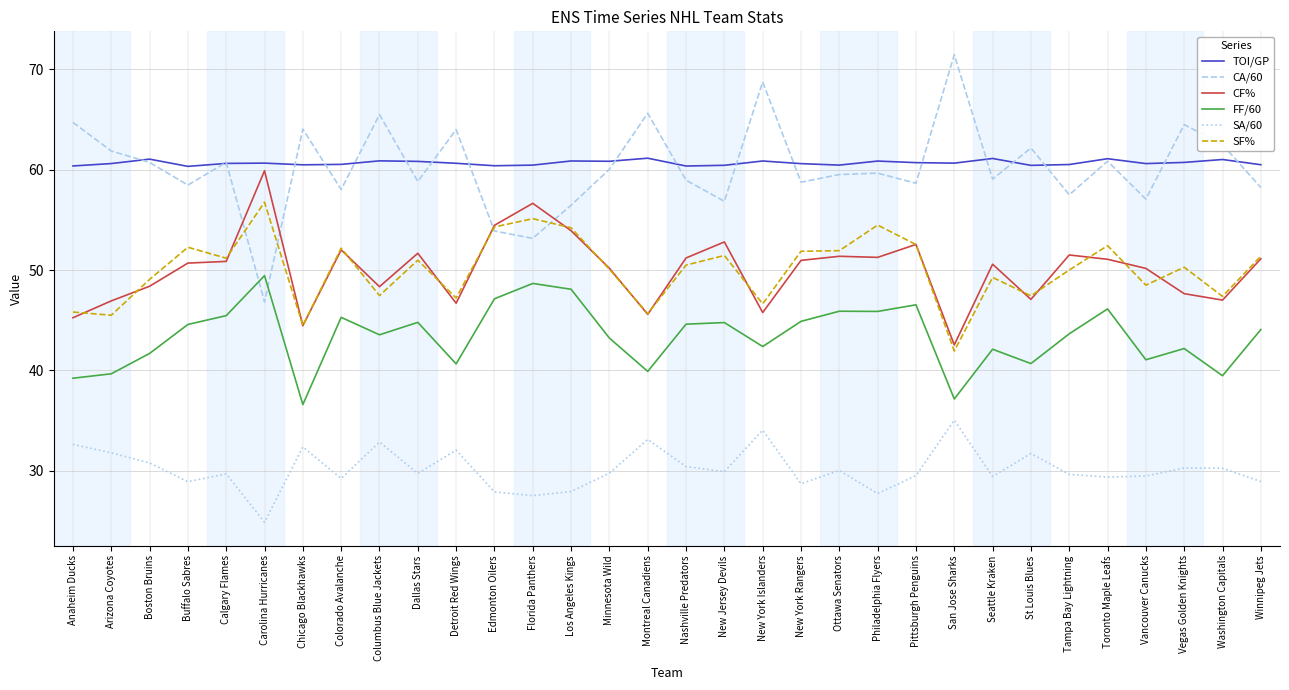

The SF% series shows 50.0 at Tampa Bay Lightning. True or false?

True